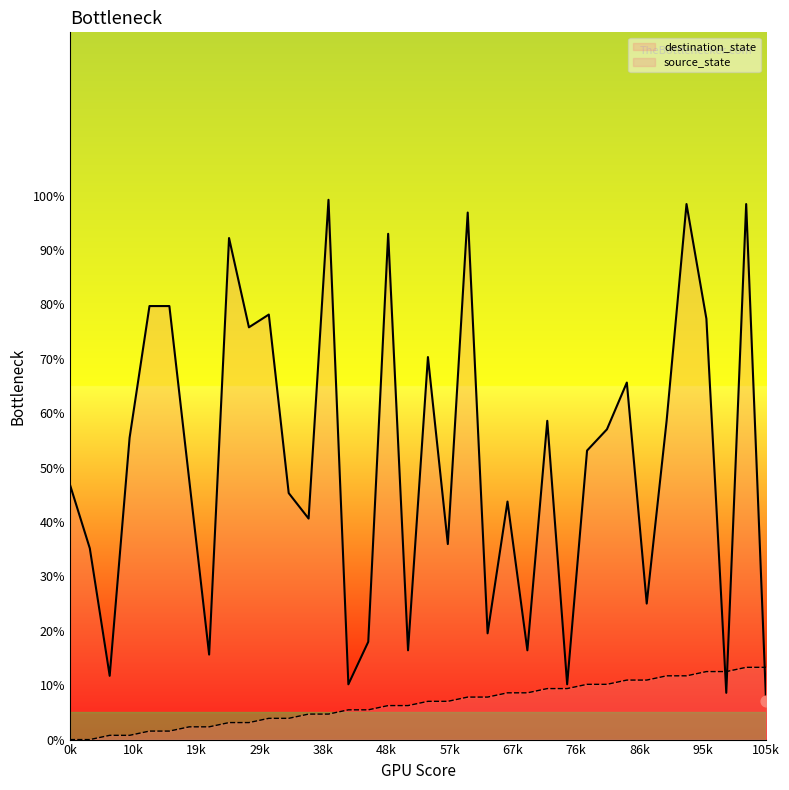

Which series contains the lowest Y value?

source_state